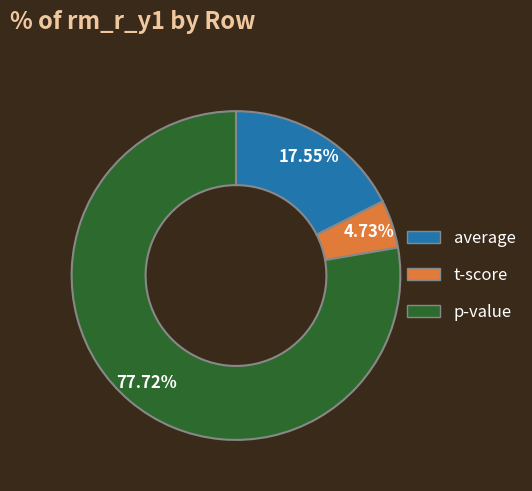

How many slices are in this pie chart?

3